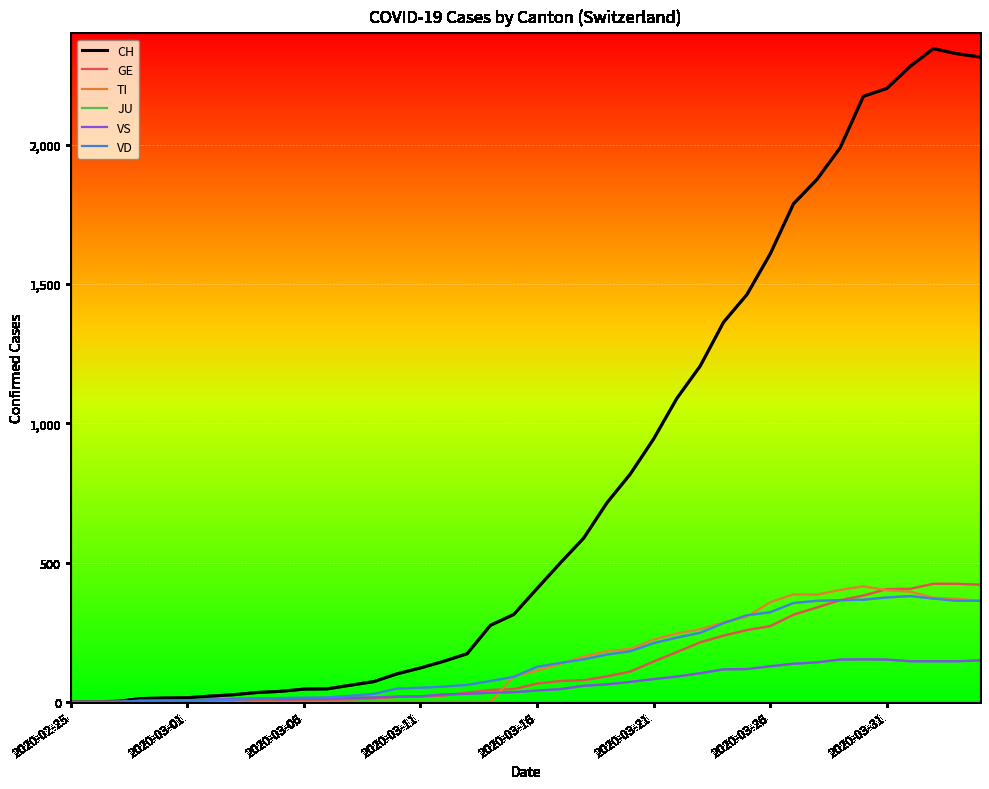

Which series has the largest range (max minus min)?

CH